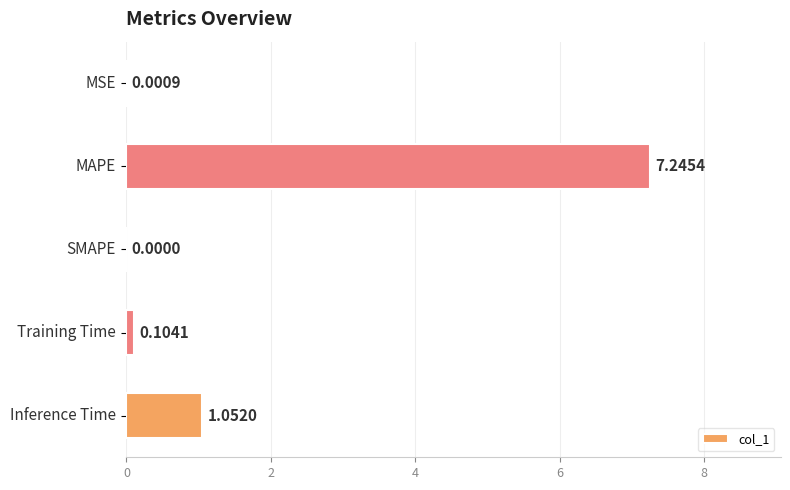

What is the average value?

1.7